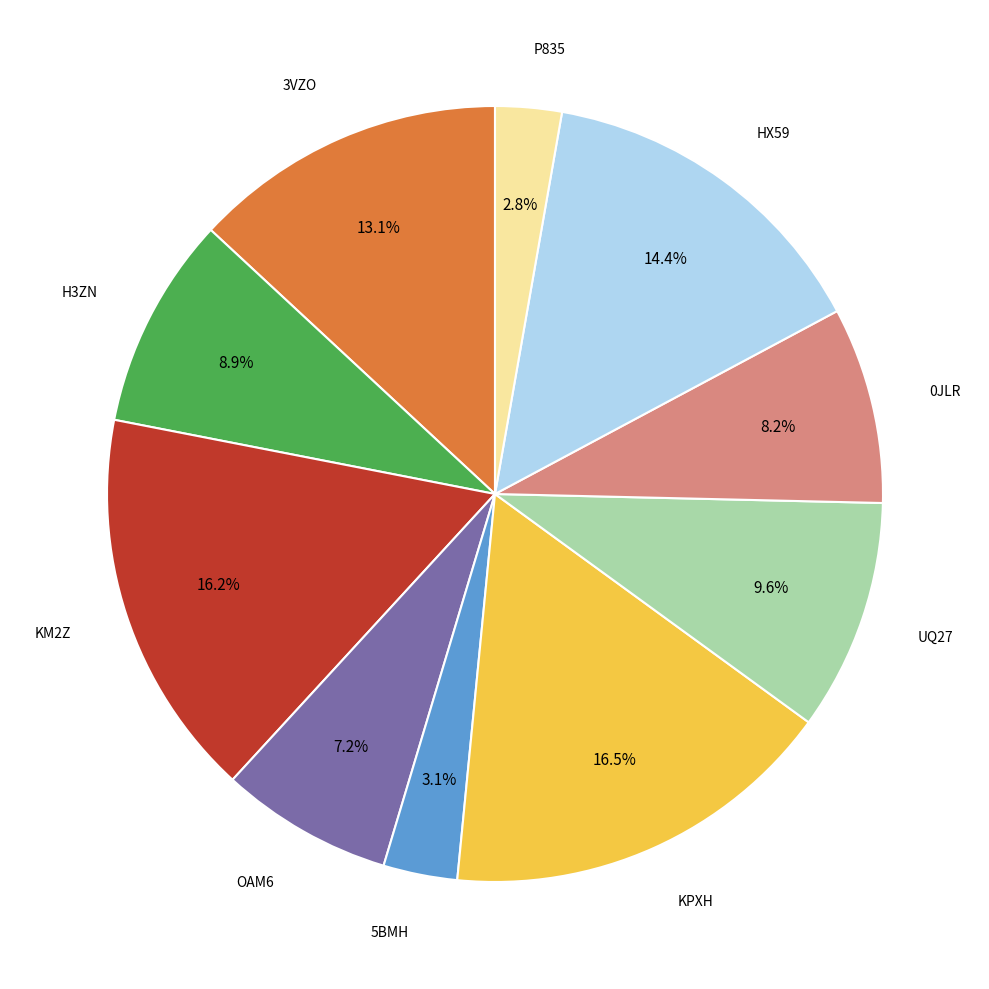

To the nearest percent, what is the average slice percentage?

10%